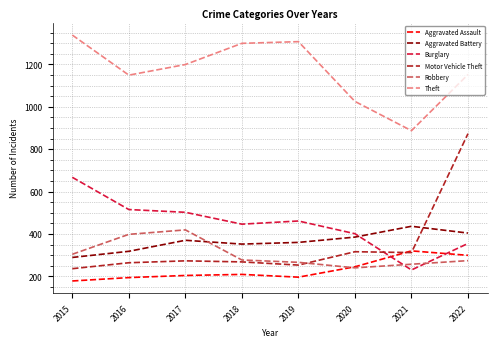

What is the difference between the Aggravated Battery values at 2022 and 2016?

86